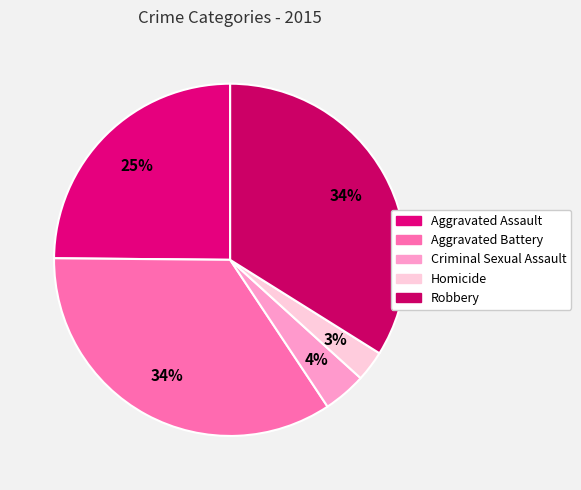

Which slice is the smallest?

Homicide